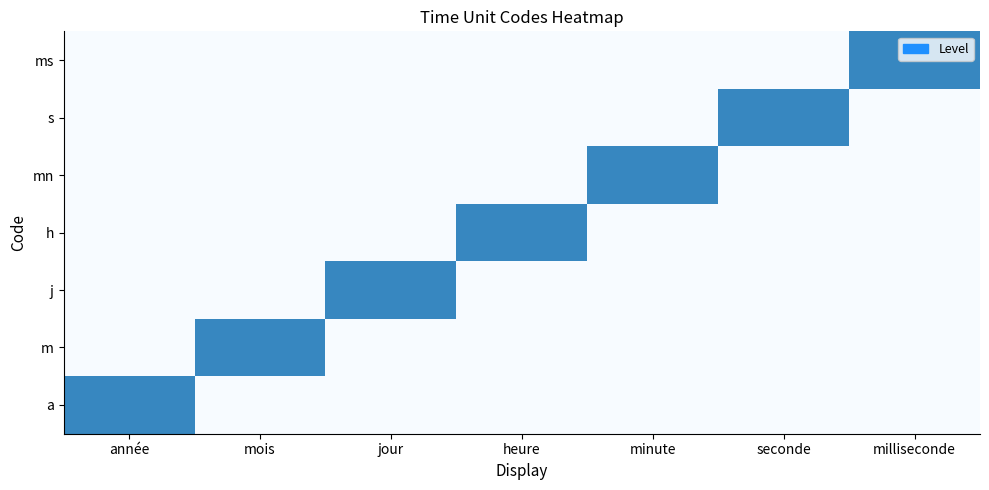

Which series has the largest range (max minus min)?

a